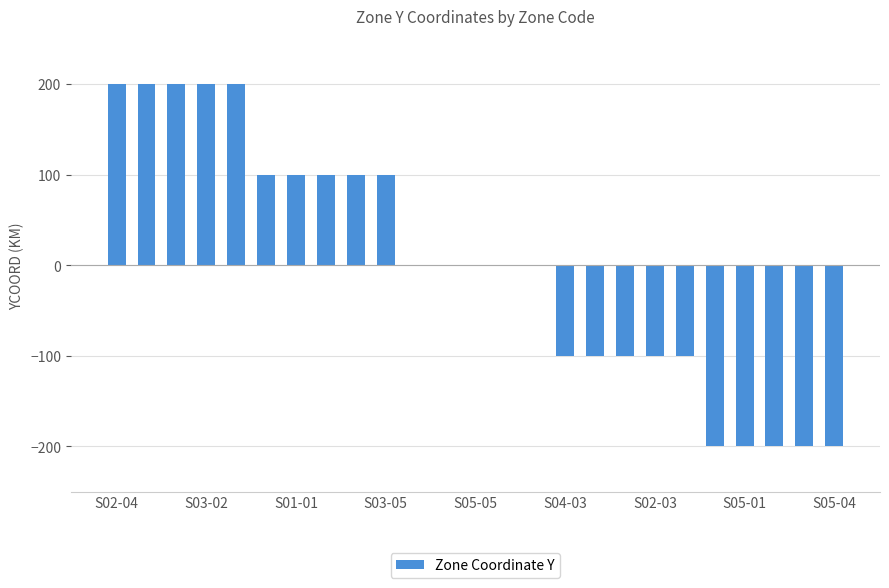

What is the maximum value shown in the chart?

200